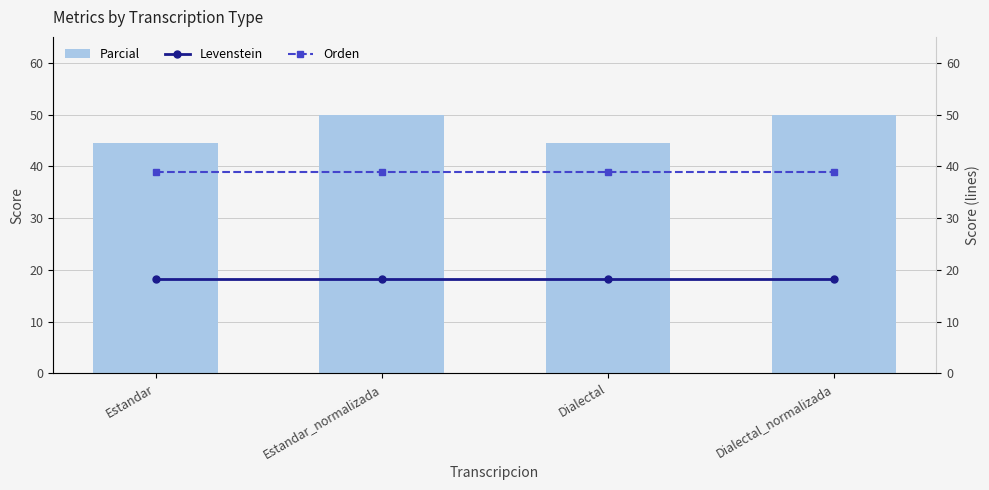

True or false: Levenstein has a value of 29.7 at Dialectal_normalizada.

False